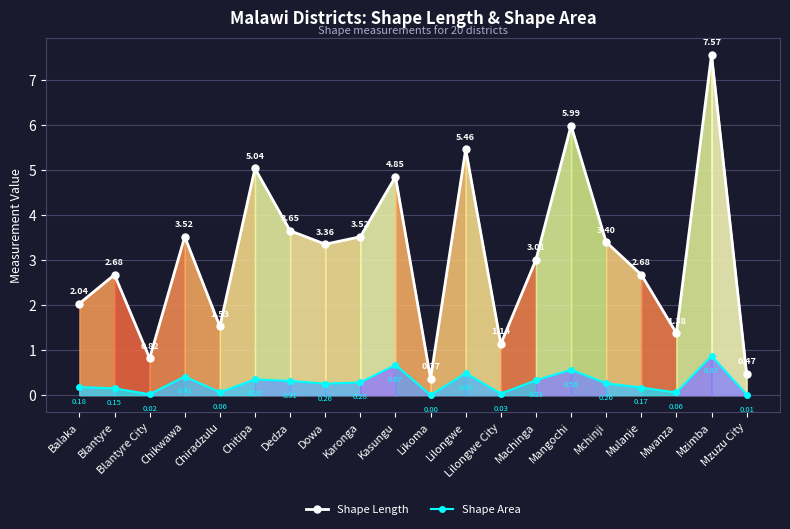

Between Karonga and Mulanje, which is larger?

Karonga